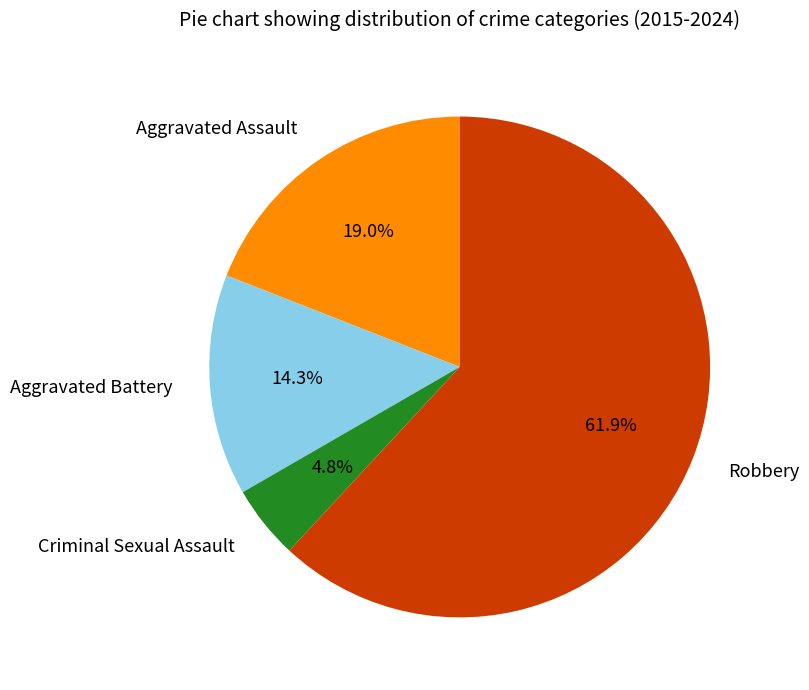

Does Robbery account for over 50% of the chart?

Yes